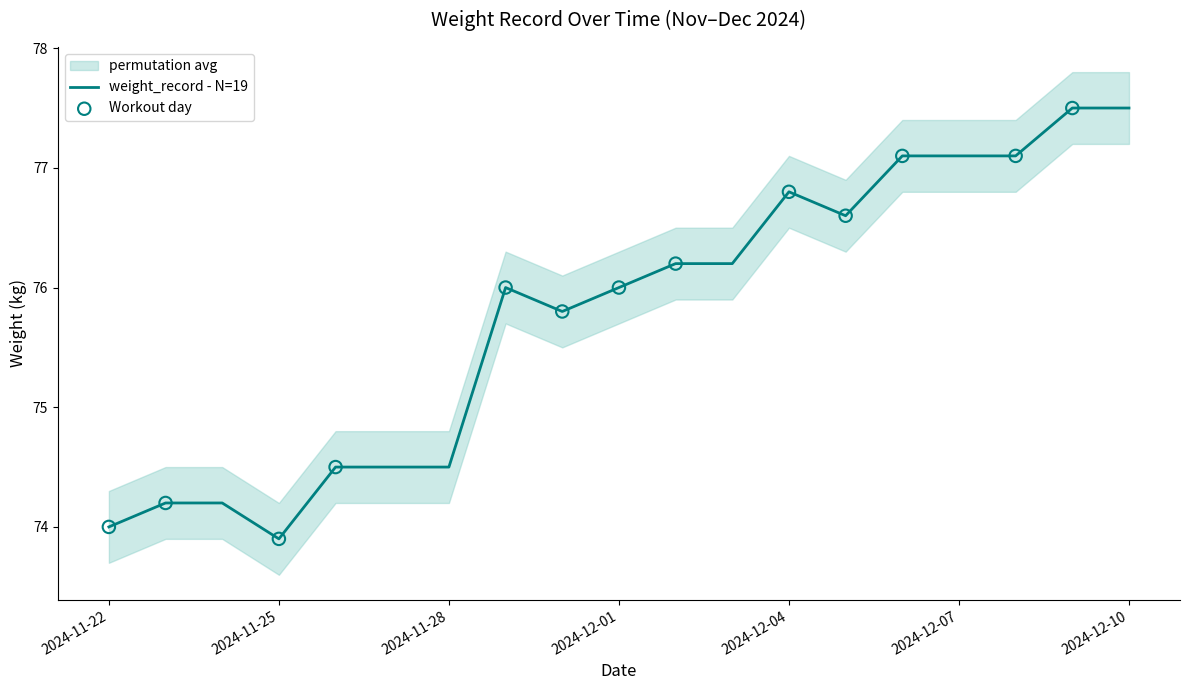

What is the ratio of the value at 2024-12-08 to the value at 2024-12-01?

1.0